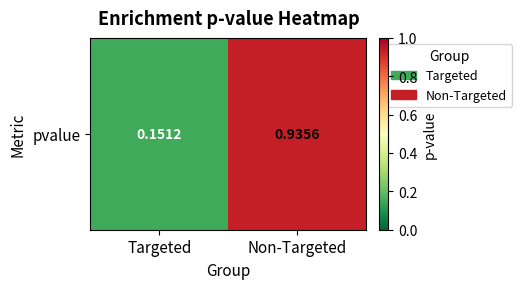

What is the average value?

0.5